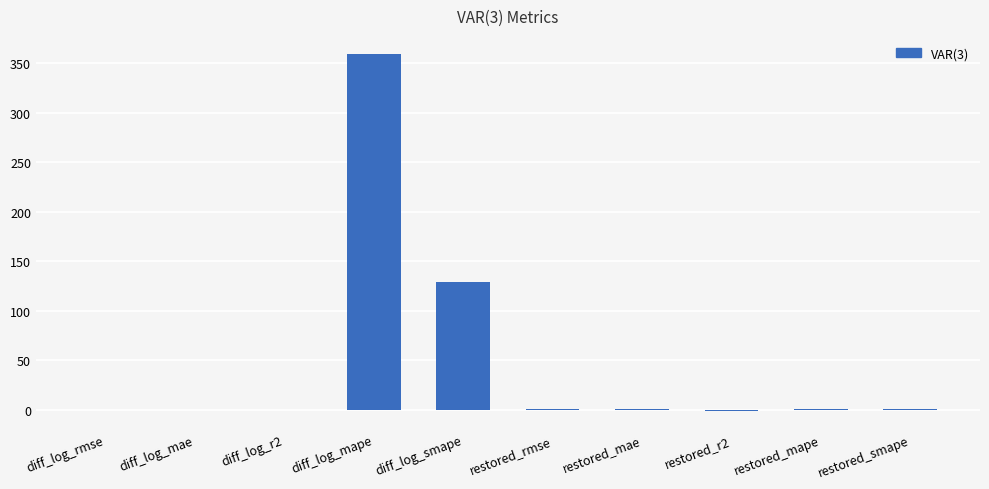

Is it true that the value at diff_log_mape is 359.8?

True